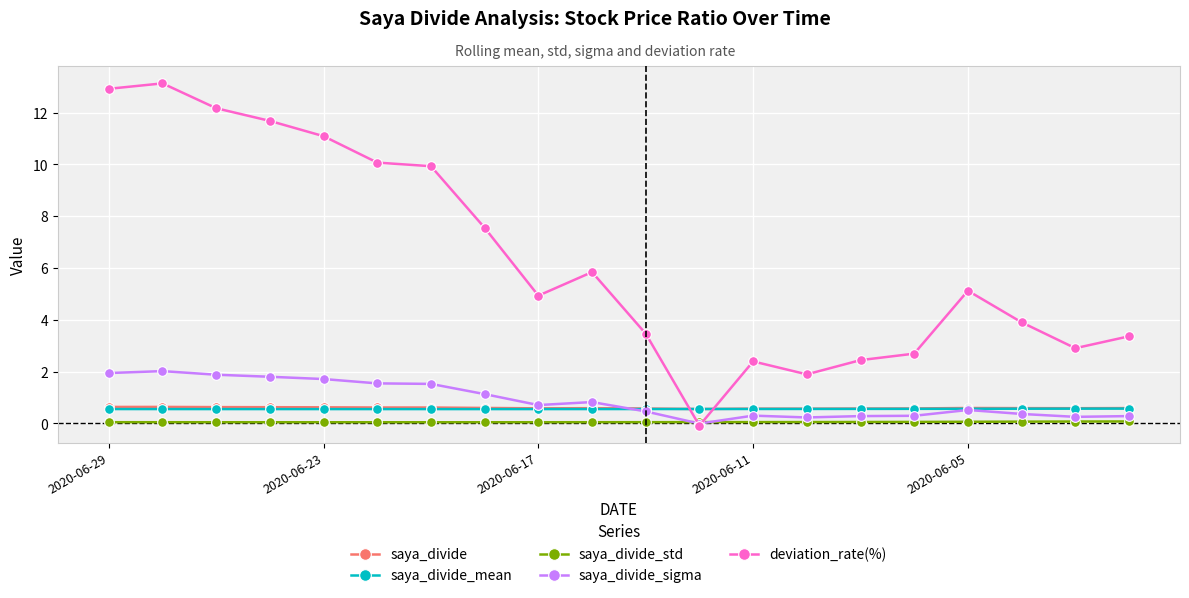

What is the value of the deviation_rate(%) point at the 7th from the left?

9.9